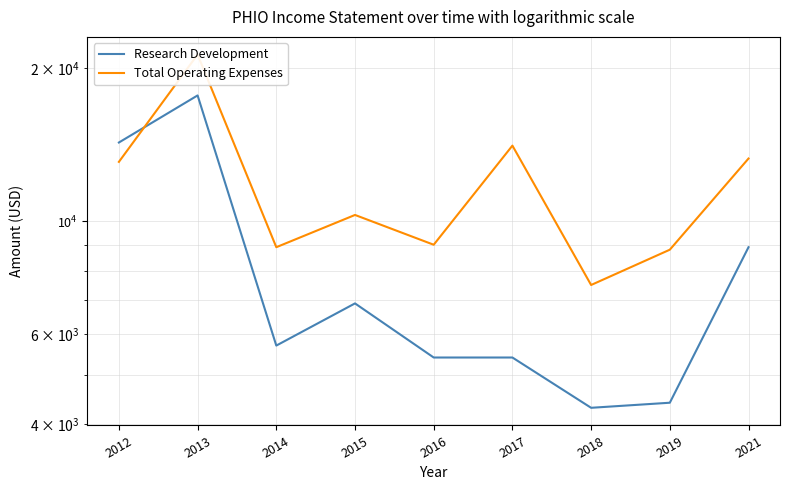

What is the value of the Research Development point at the 3rd from the left?

5700